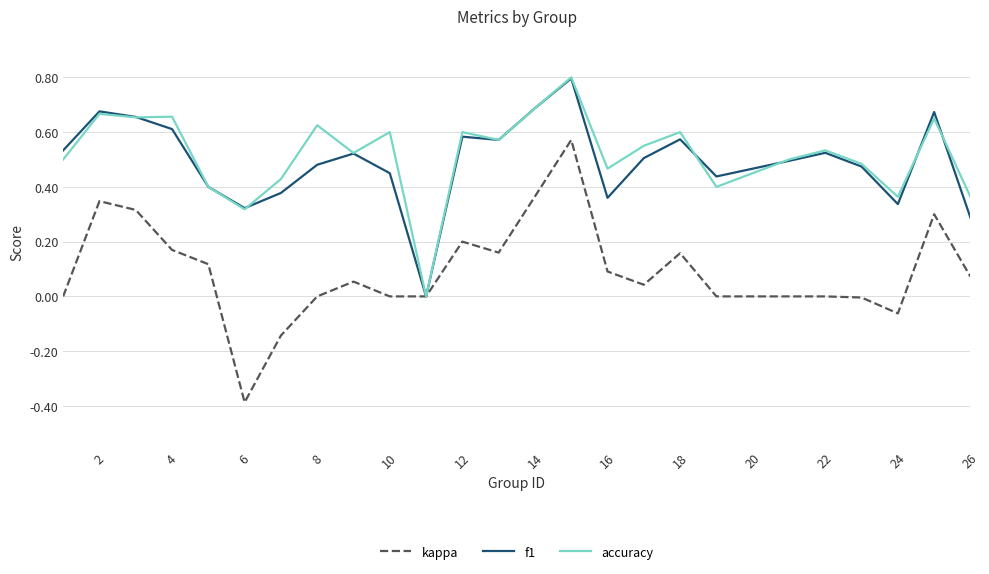

Which series has the widest spread of values?

kappa